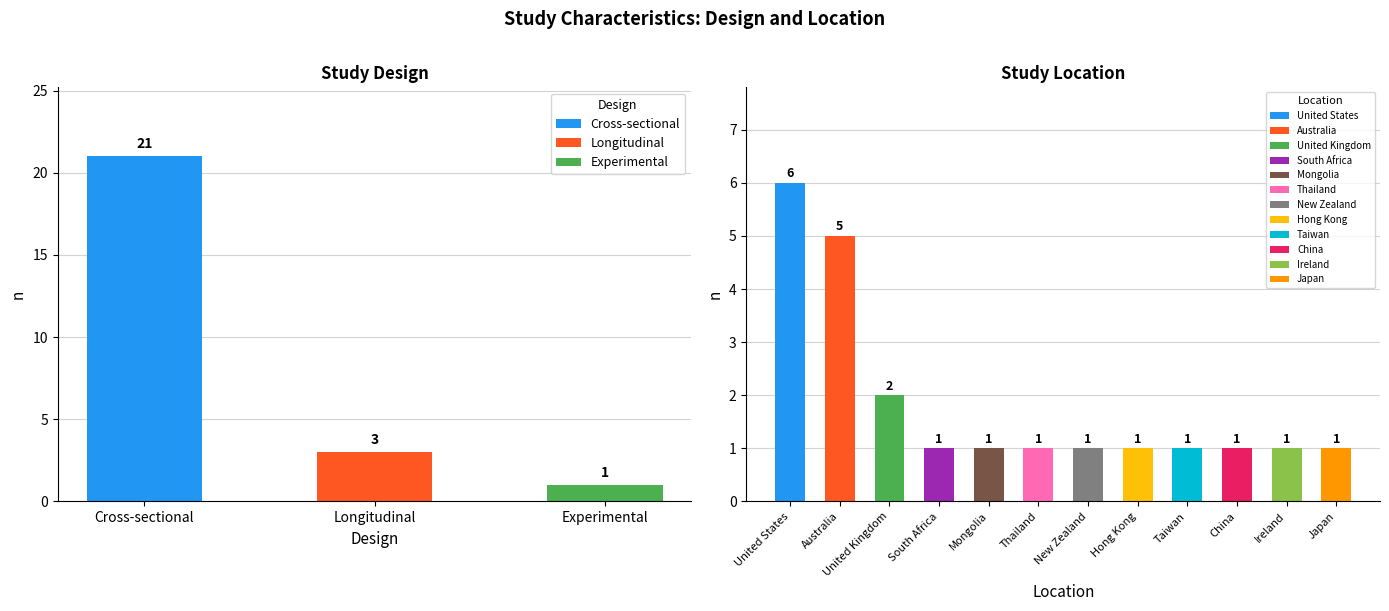

What is the value of the Cross-sectional bar at the 1st from the left?

21.0